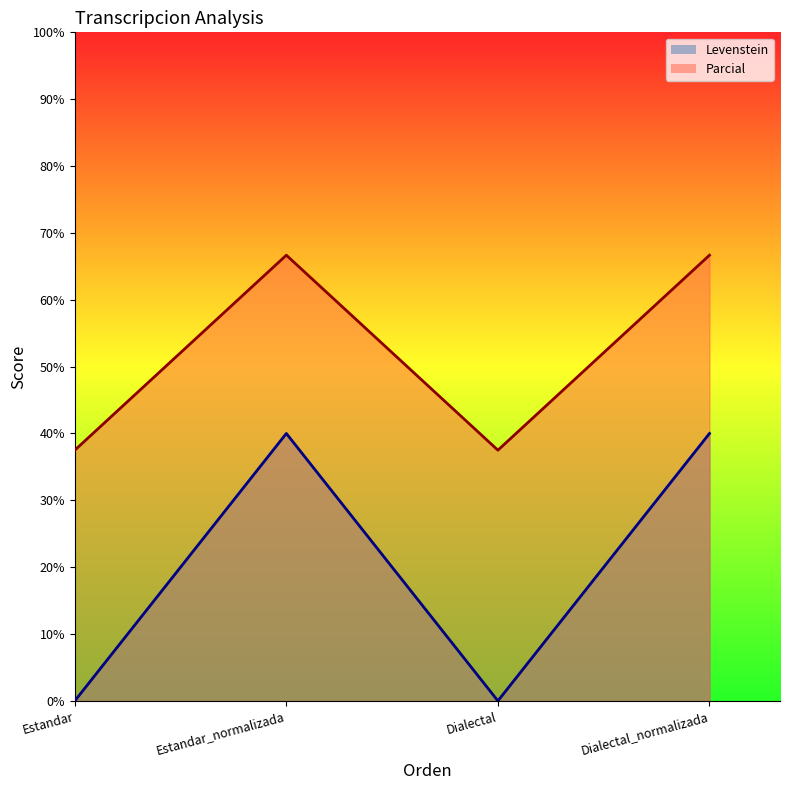

True or false: Parcial and Levenstein intersect in this chart.

False